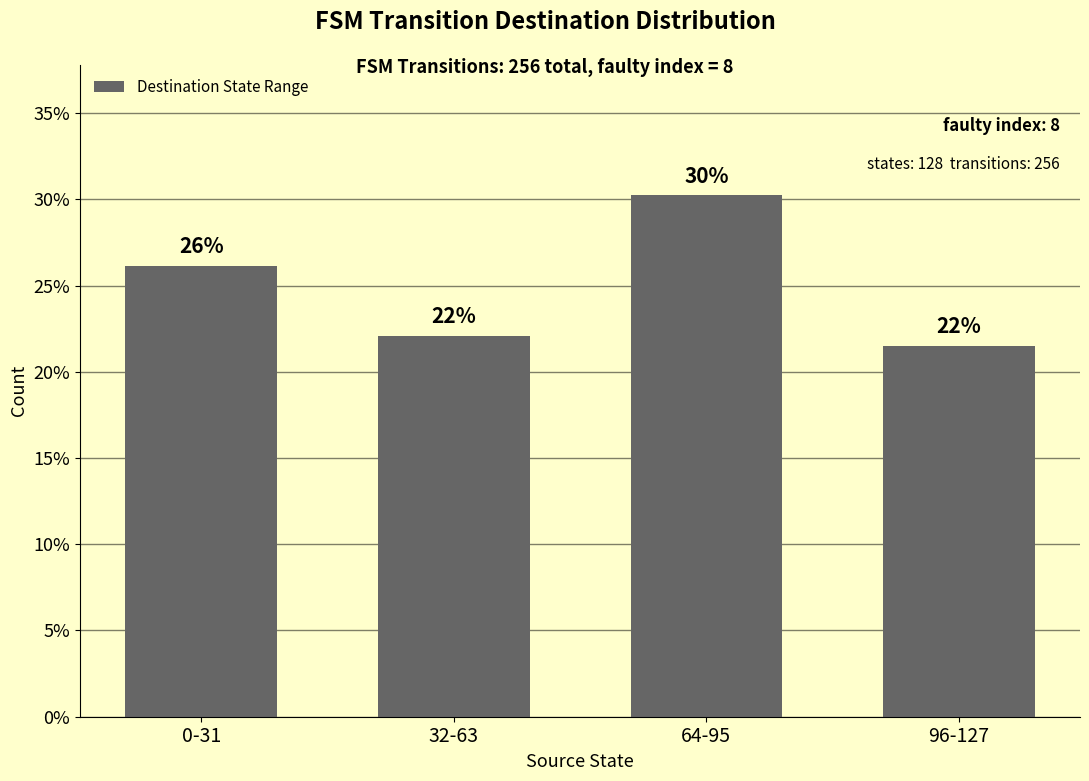

The chart shows a value of 21.5 at 96-127. True or false?

True